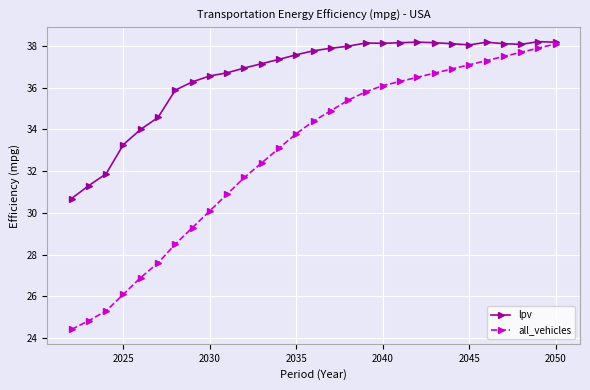

What is the maximum value shown in the chart?

38.2